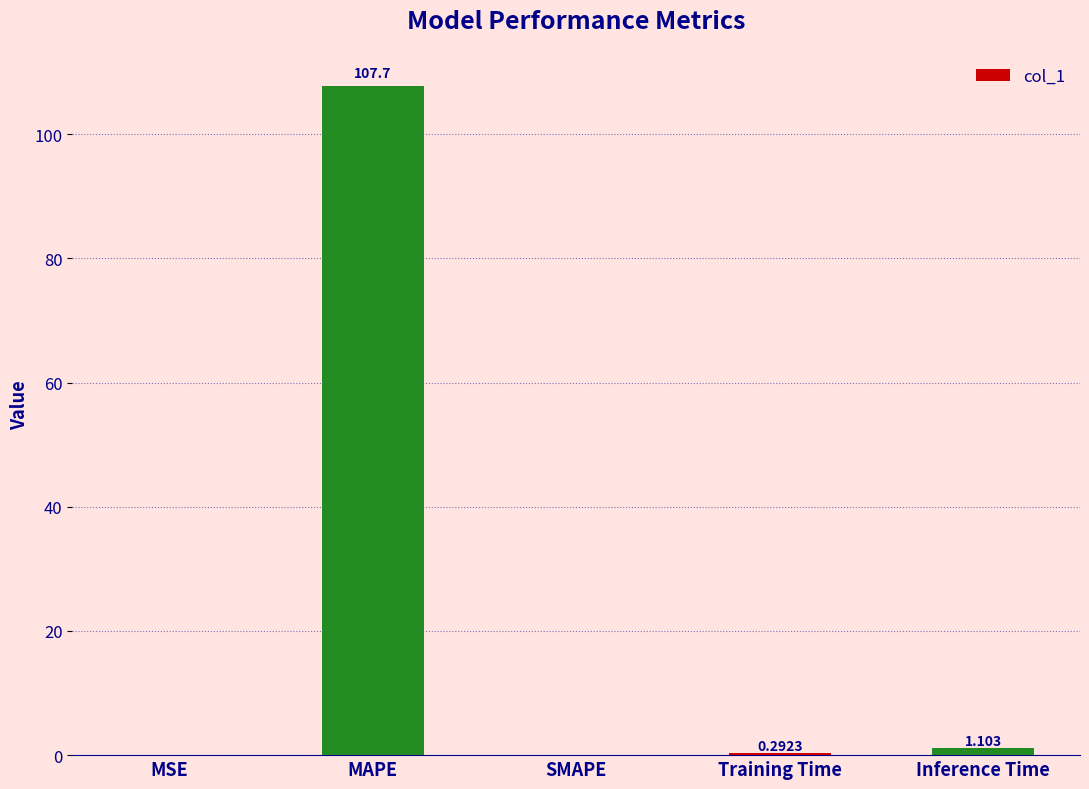

At which category does the chart reach its peak across all series?

MAPE